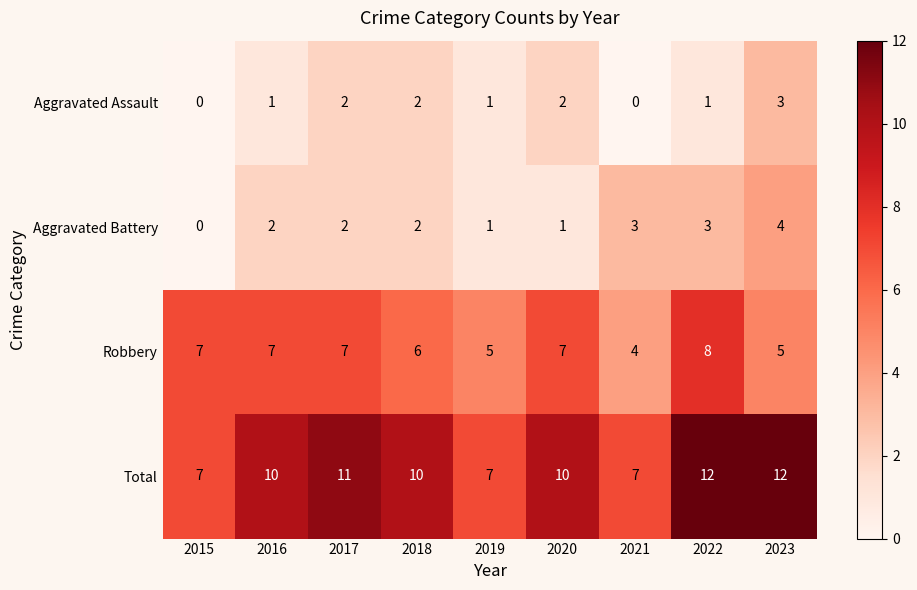

The Aggravated Assault series shows 3 at 2020. True or false?

False